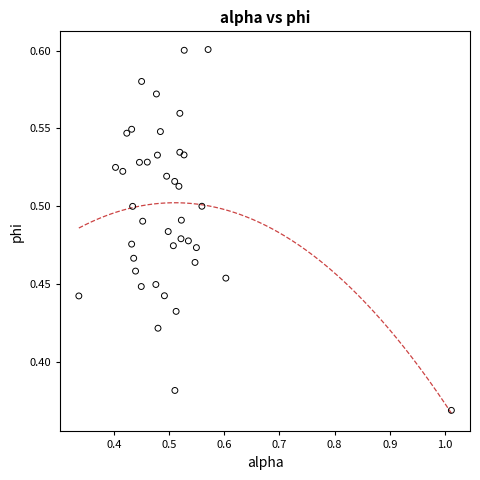

What is the range of X values (max minus min)?

0.7